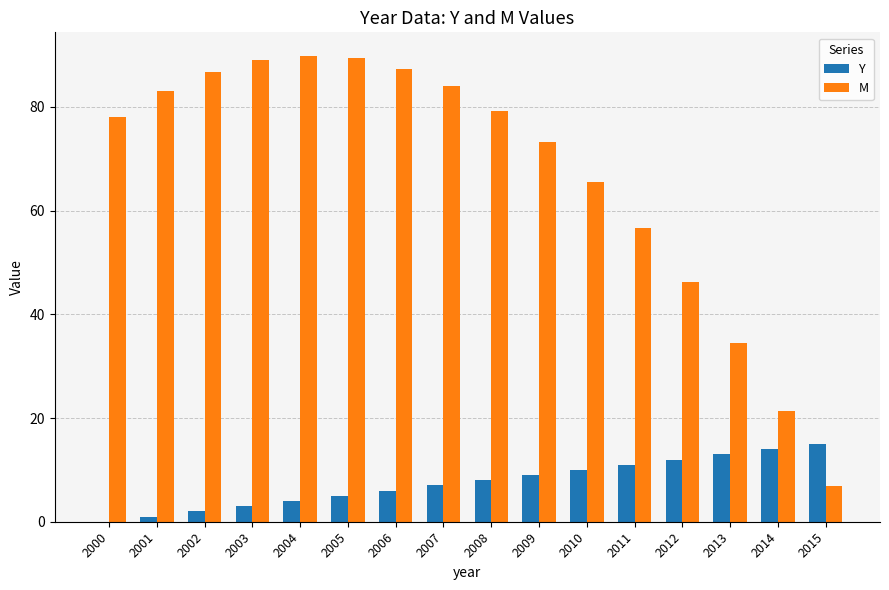

The value of M at 2002 is 86.8. True or false?

True